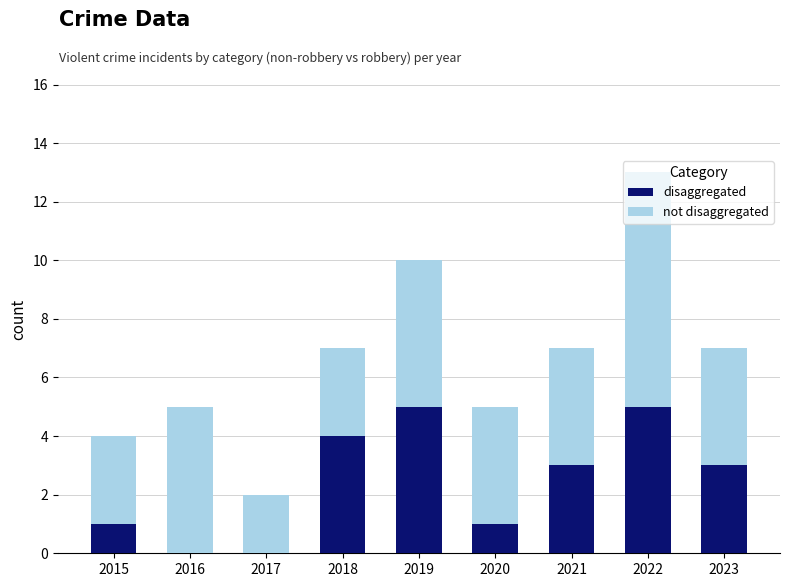

What is the highest value of the disaggregated series?

5